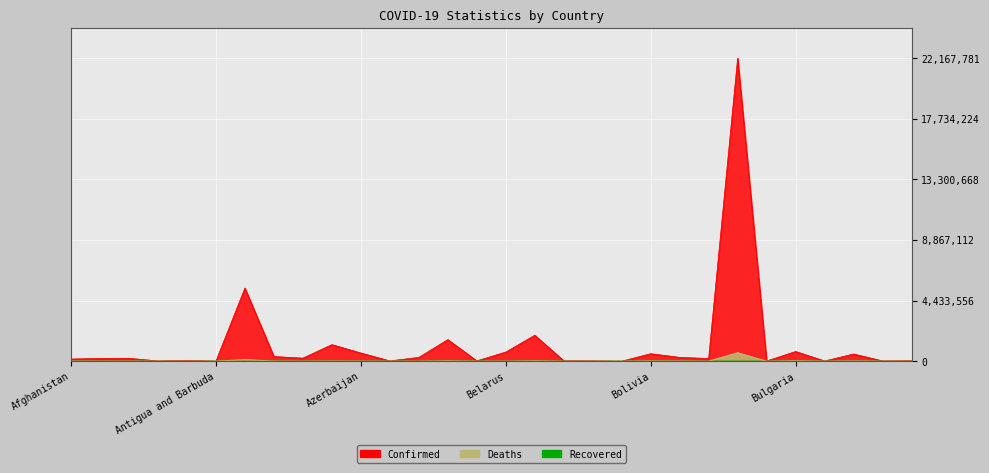

Which series changed the most between Andorra and Bangladesh?

Confirmed